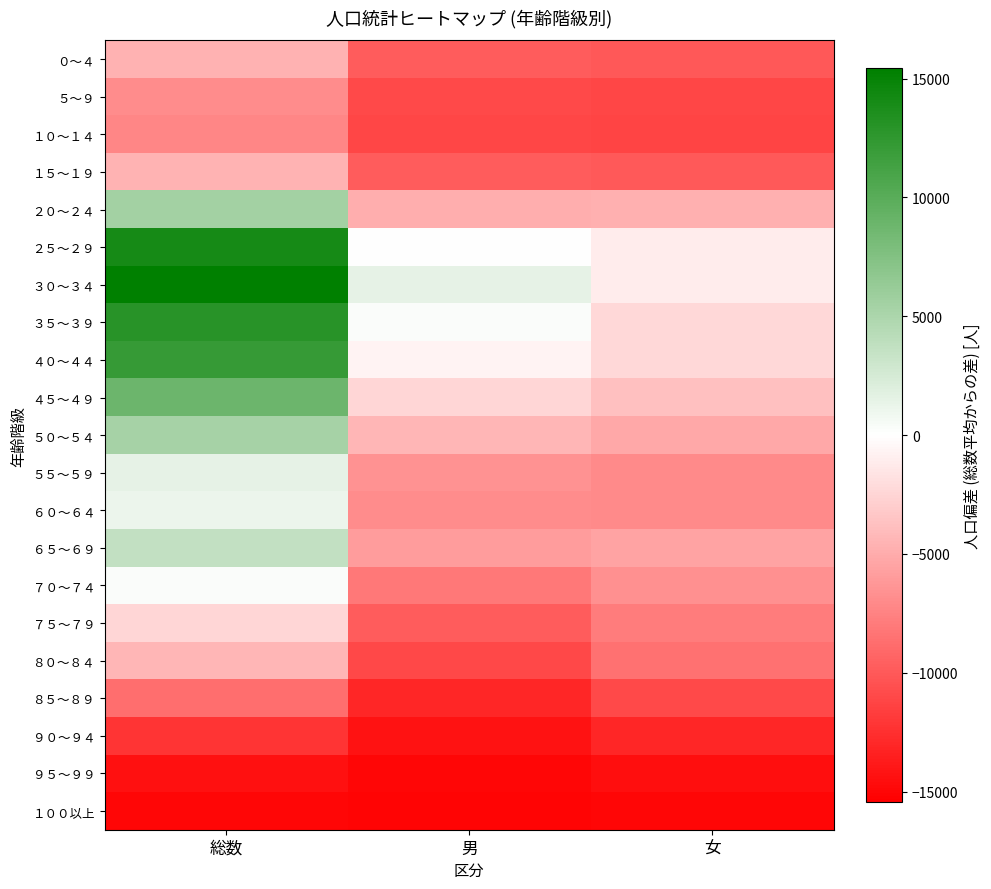

What is the smallest value displayed?

-15121.6